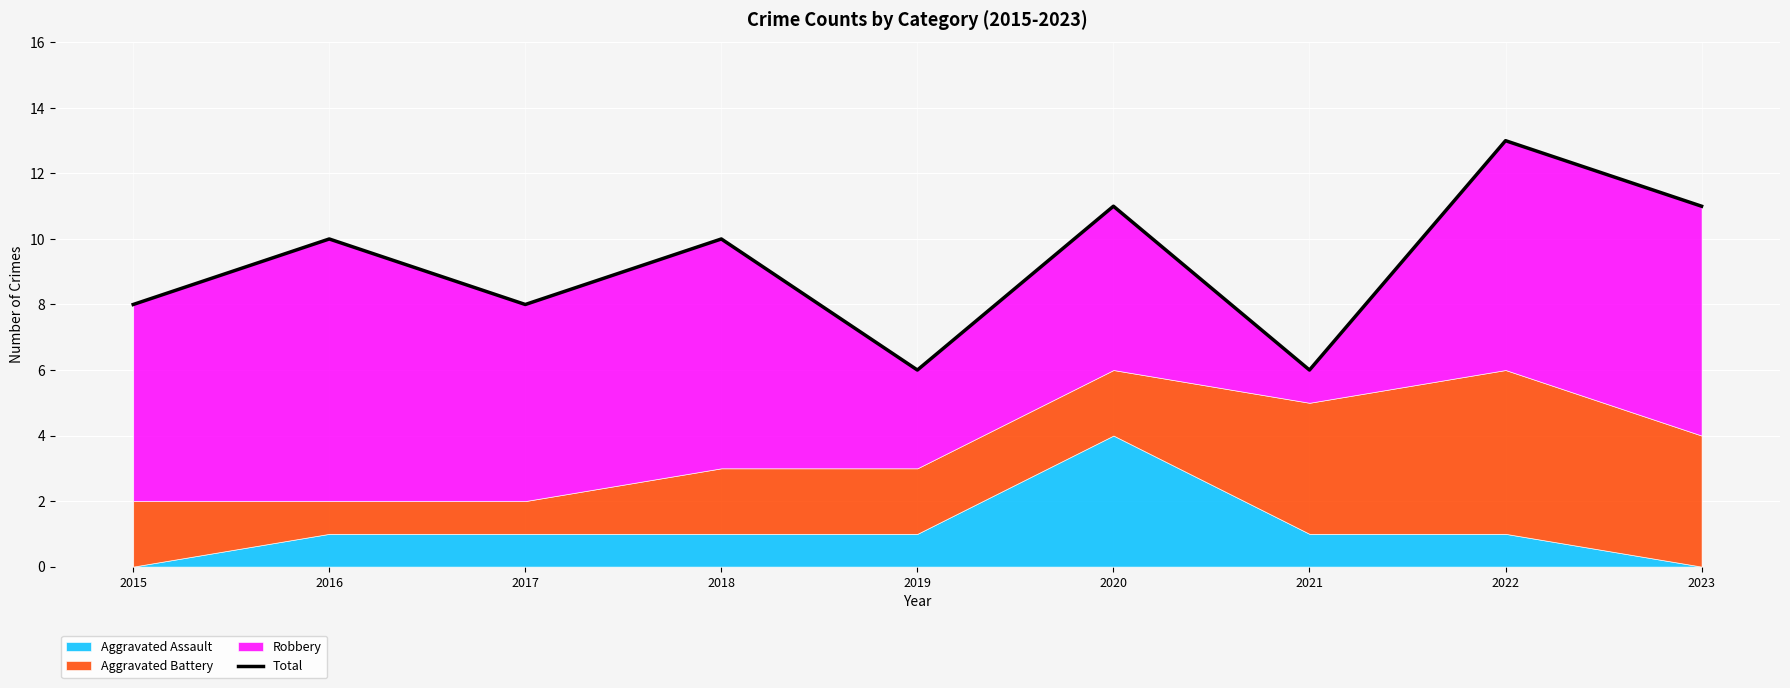

What is the ratio of the value at 2023 to the value at 2015?

1.4